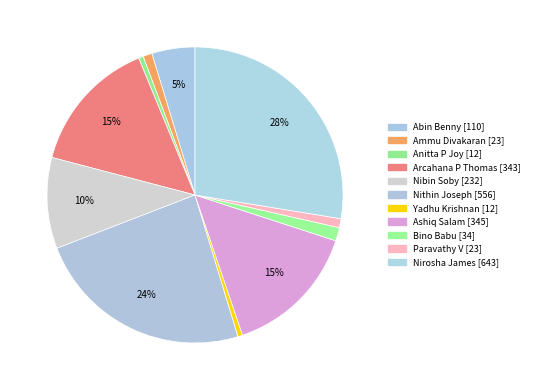

How many segments does this pie chart have?

11